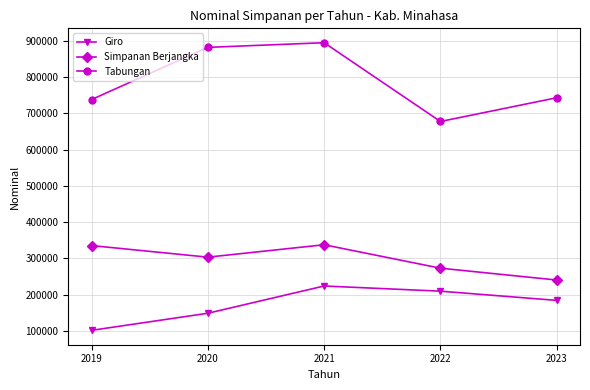

True or false: Simpanan Berjangka and Tabungan intersect in this chart.

False